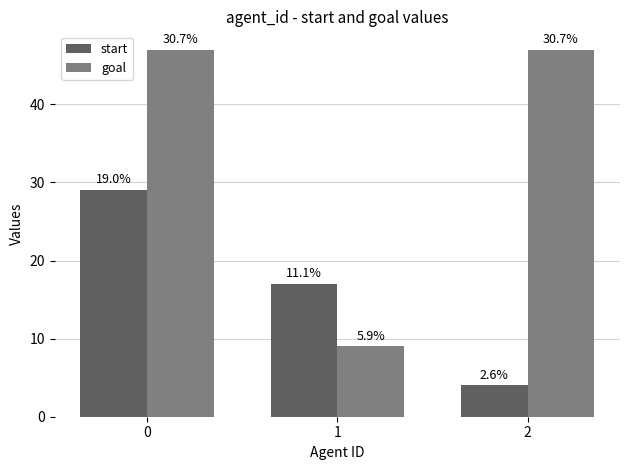

Reading right to left, what are all the values shown in this chart?

start: 2=4	1=17	0=29
goal: 2=47	1=9	0=47